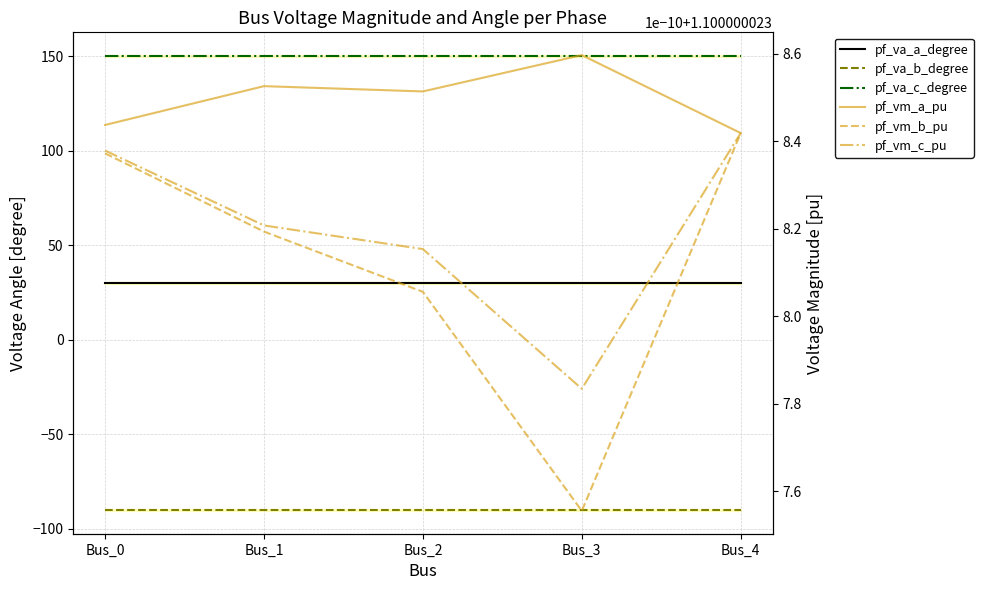

Reading right to left, extract all data points from this chart.

pf_va_a_degree: Bus_4=30.0	Bus_3=30.0	Bus_2=30.0	Bus_1=30.0	Bus_0=30.0
pf_va_b_degree: Bus_4=-90.0	Bus_3=-90.0	Bus_2=-90.0	Bus_1=-90.0	Bus_0=-90.0
pf_va_c_degree: Bus_4=150.0	Bus_3=150.0	Bus_2=150.0	Bus_1=150.0	Bus_0=150.0
pf_vm_a_pu: Bus_4=1.1	Bus_3=1.1	Bus_2=1.1	Bus_1=1.1	Bus_0=1.1
pf_vm_b_pu: Bus_4=1.1	Bus_3=1.1	Bus_2=1.1	Bus_1=1.1	Bus_0=1.1
pf_vm_c_pu: Bus_4=1.1	Bus_3=1.1	Bus_2=1.1	Bus_1=1.1	Bus_0=1.1